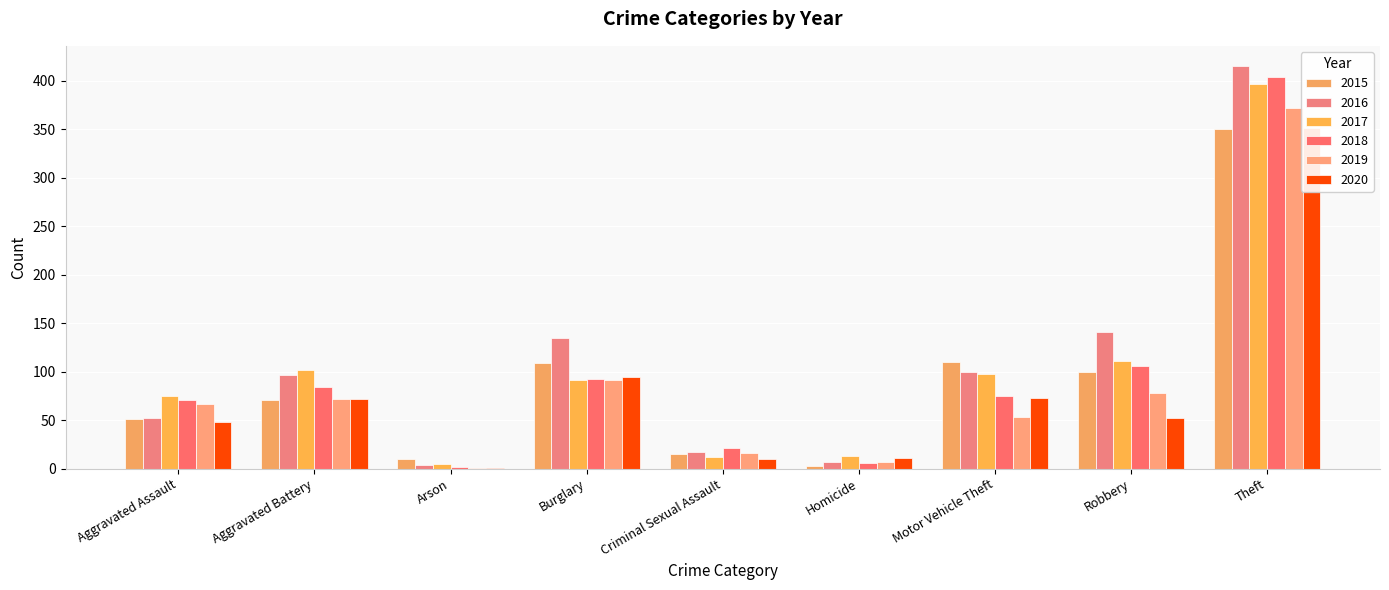

At which category is the sum across all series the highest?

Theft